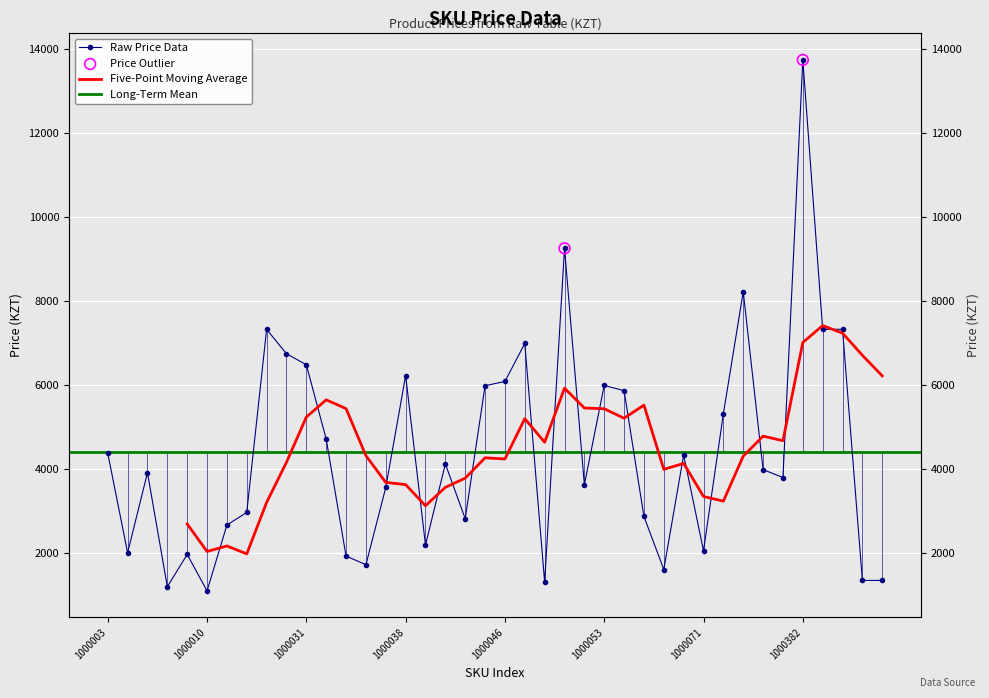

Between 1000039 and 1000017, which is larger?

1000017